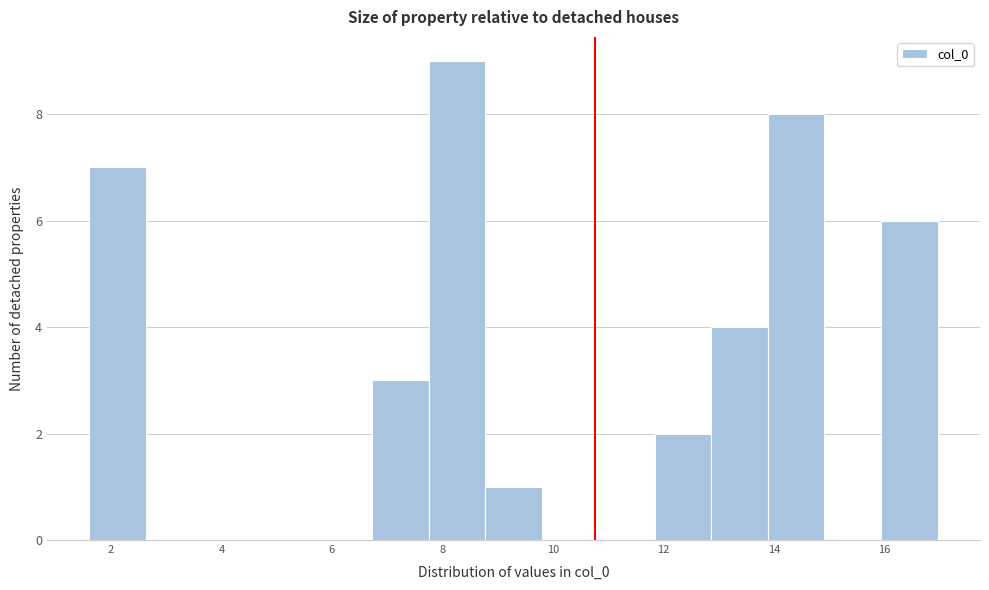

Reading left to right, list every bar in this chart as the range it spans on the x-axis followed by its height. Neither the bar edges nor the heights are printed on the chart, so give them approximately, as read against the axes.

1.6 to 2.6: 7
2.6 to 3.6: 0
3.6 to 4.6: 0
4.6 to 5.8: 0
5.8 to 6.8: 0
6.8 to 7.8: 3
7.8 to 8.8: 9
8.8 to 9.8: 1
9.8 to 10.8: 0
10.8 to 11.8: 0
11.8 to 12.8: 2
12.8 to 13.8: 4
13.8 to 15.0: 8
15.0 to 16.0: 0
16.0 to 17.0: 6